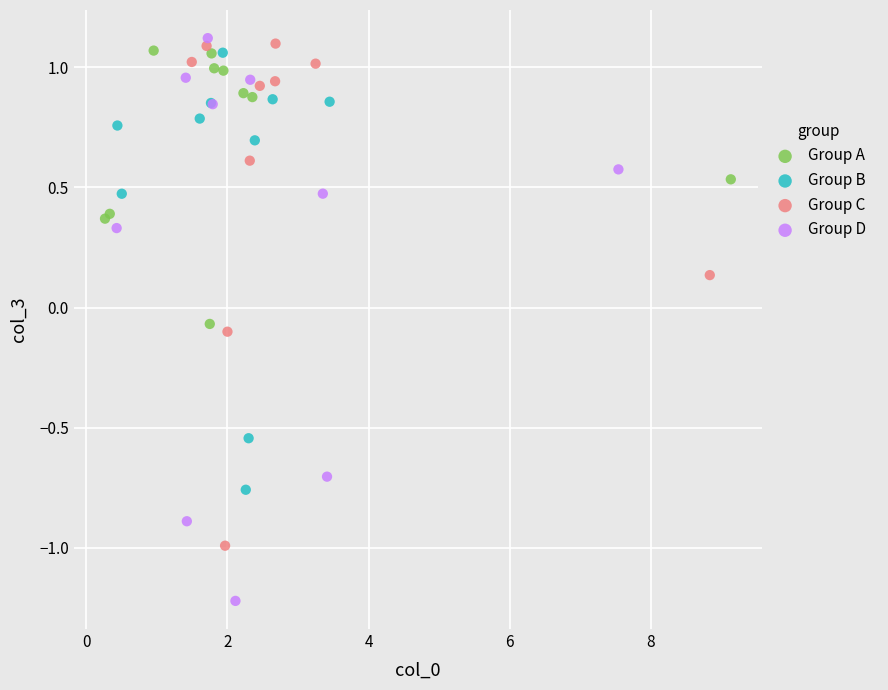

What are all the series names shown in the legend?

Group A, Group B, Group C, Group D